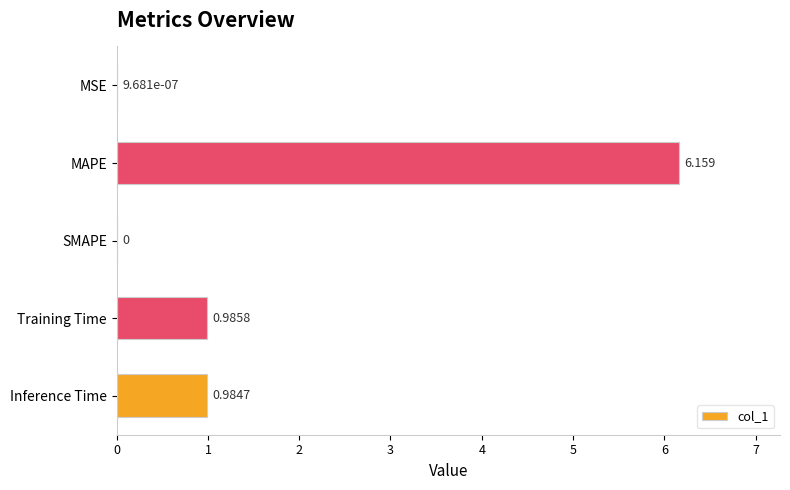

Which category has the highest value across all series?

MAPE